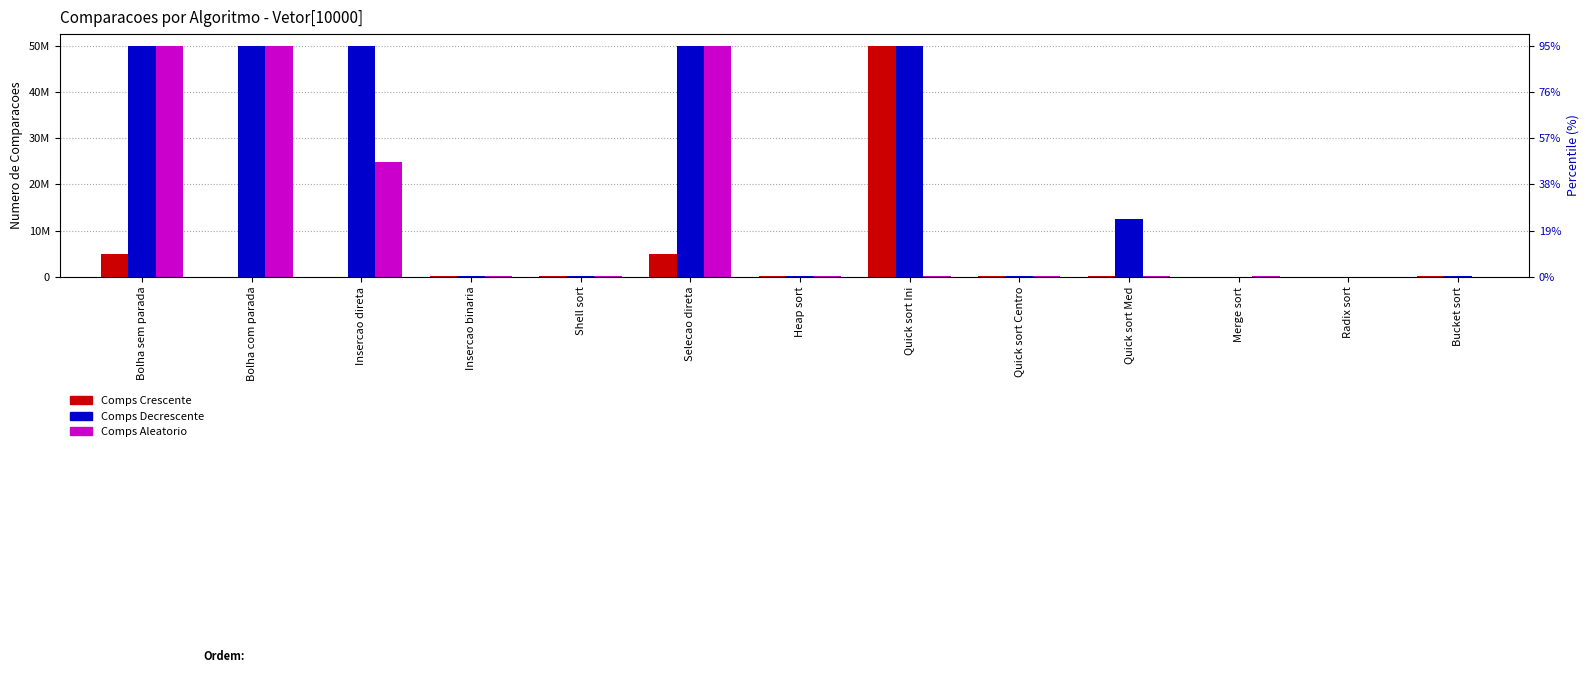

What is the difference between the maximum and minimum values in the Comps Decrescente series?

49995000